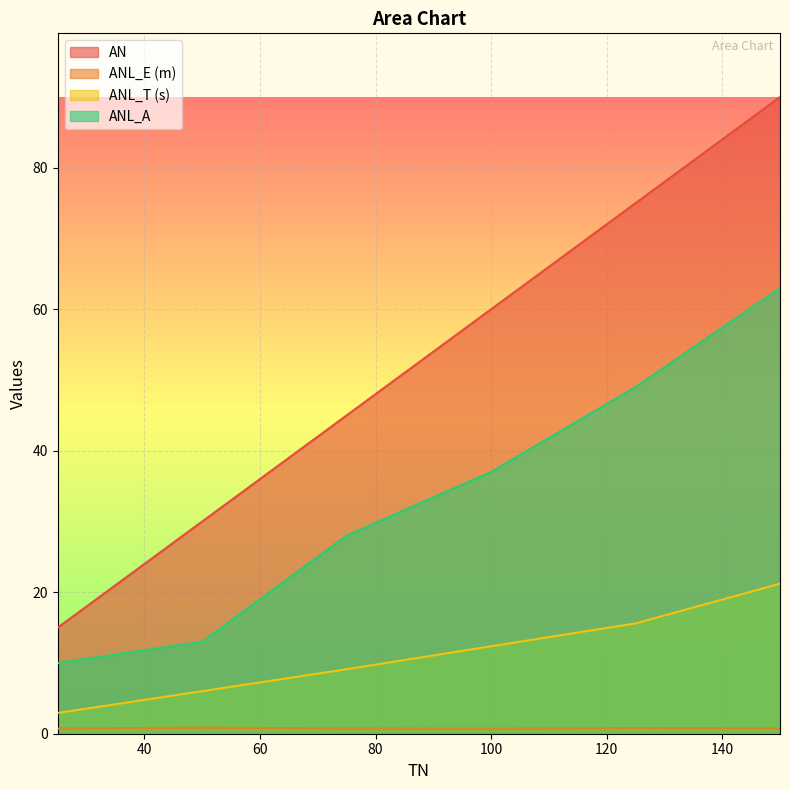

List the series in order of their peak value, highest first.

AN, ANL_A, ANL_T (s), ANL_E (m)